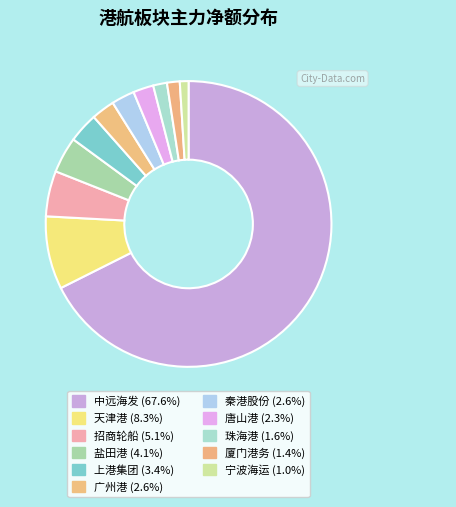

Is it true that 唐山港 is 2% of the pie?

True